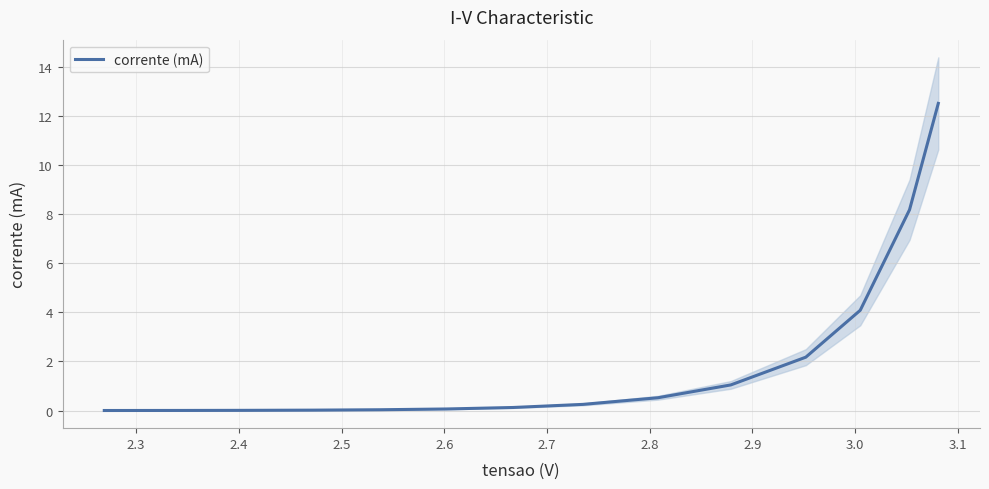

Is it true that the value at 2.6 is 0.0?

True